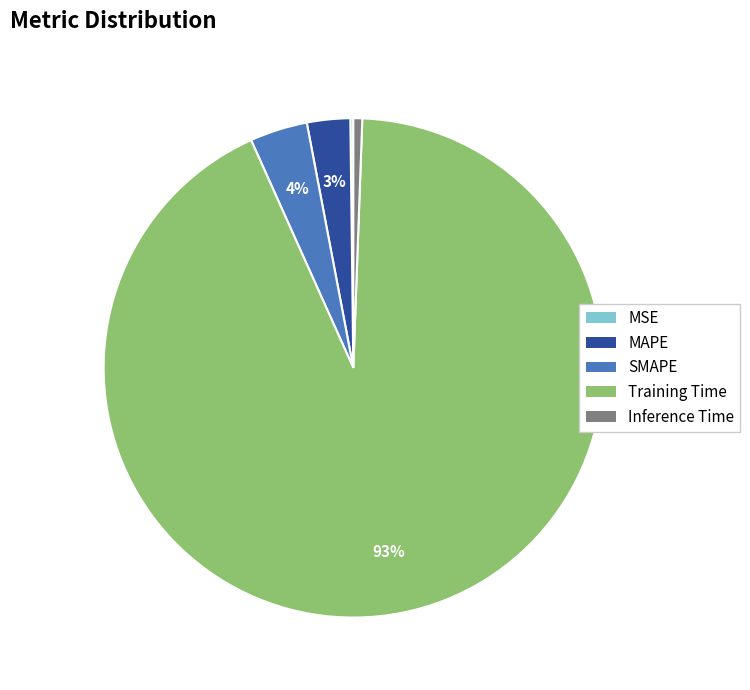

What is the largest slice in the pie chart?

Training Time